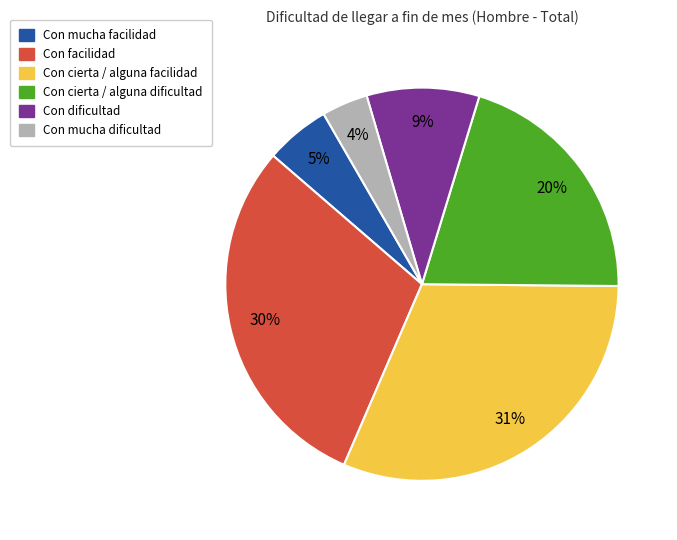

To the nearest percent, what portion does Con facilidad represent?

30%